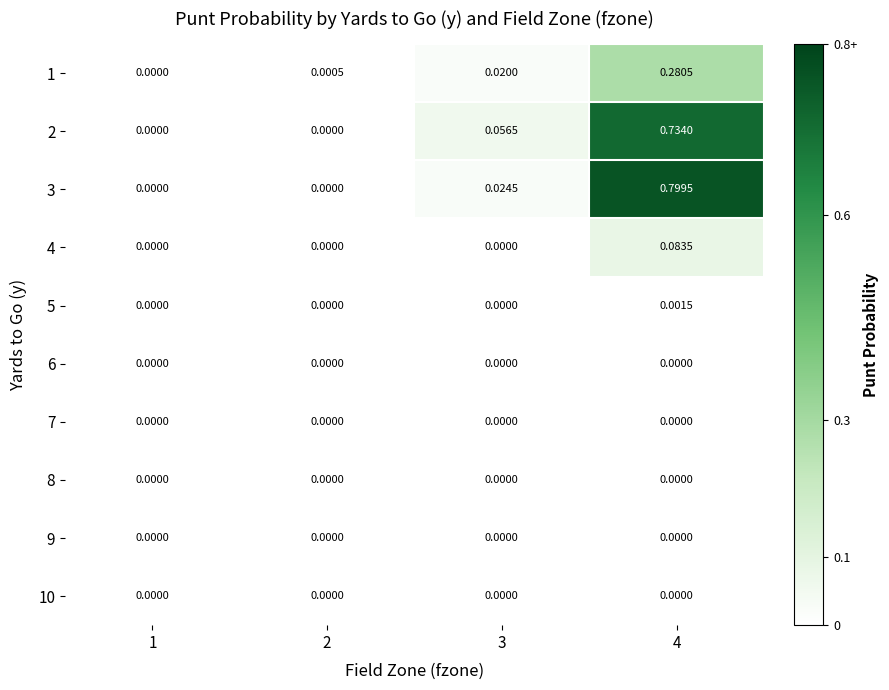

Which series has the largest range (max minus min)?

3